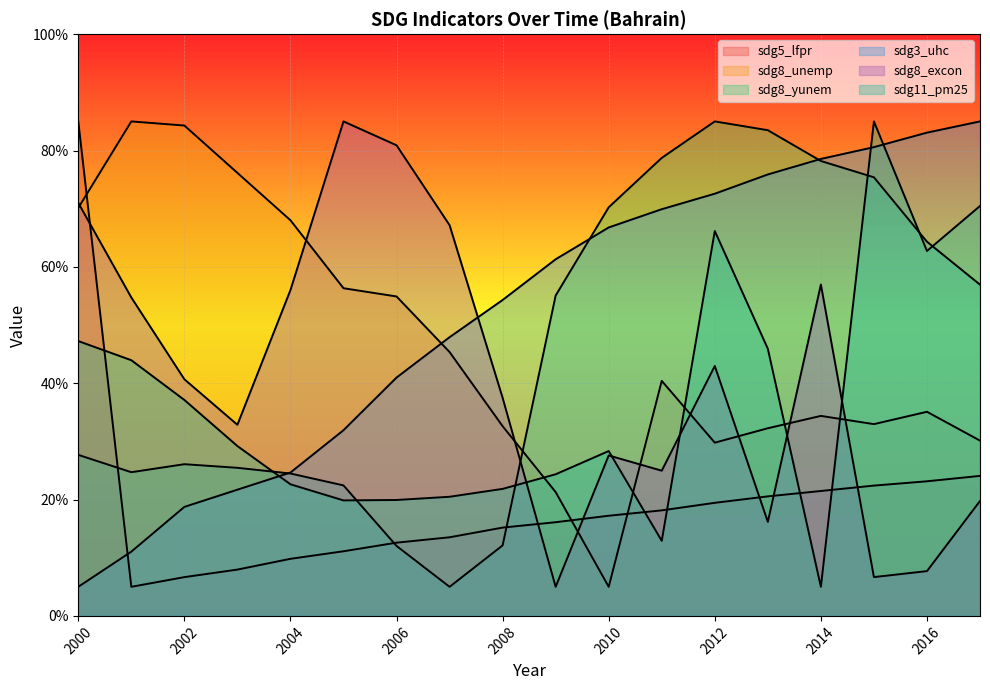

What is the value of the sdg8_excon point at the 6th from the left?

85.0